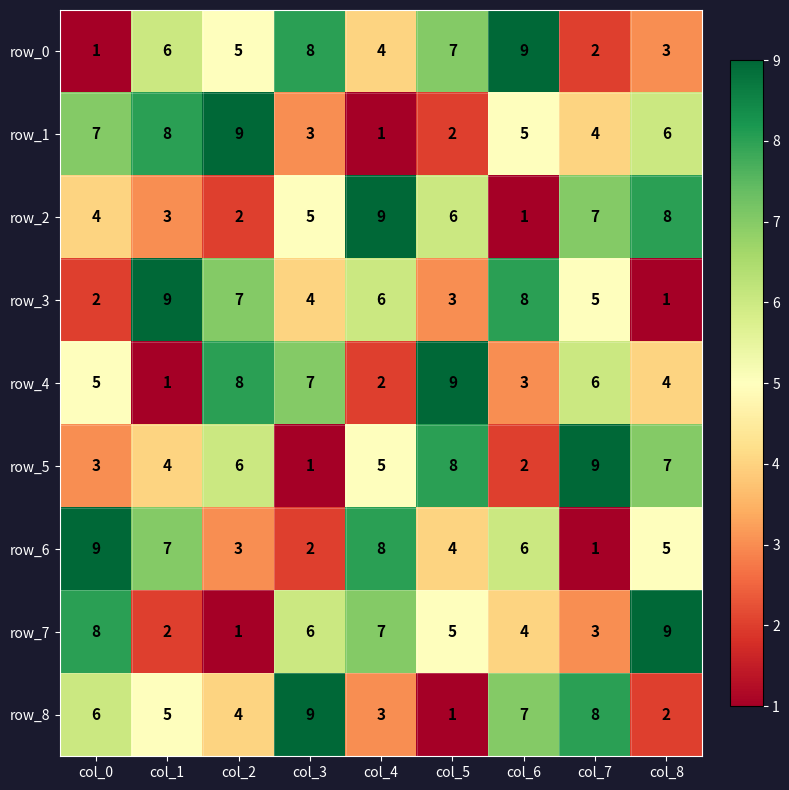

Is the value of row_3 at col_1 greater than the value of row_4 at col_2?

Yes